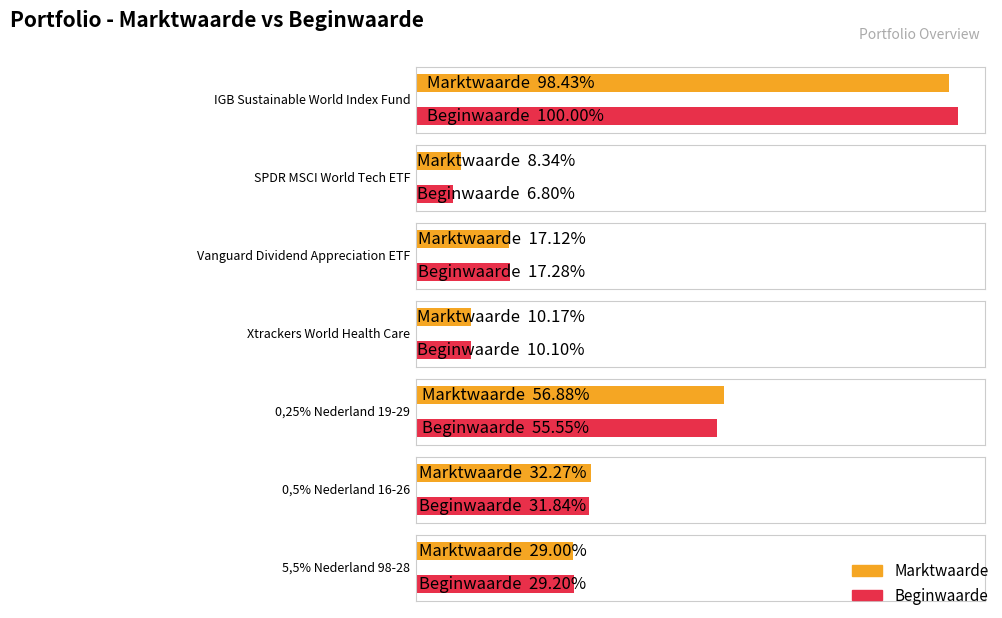

Which category has the lowest value in the Marktwaarde series?

SPDR MSCI World Tech ETF